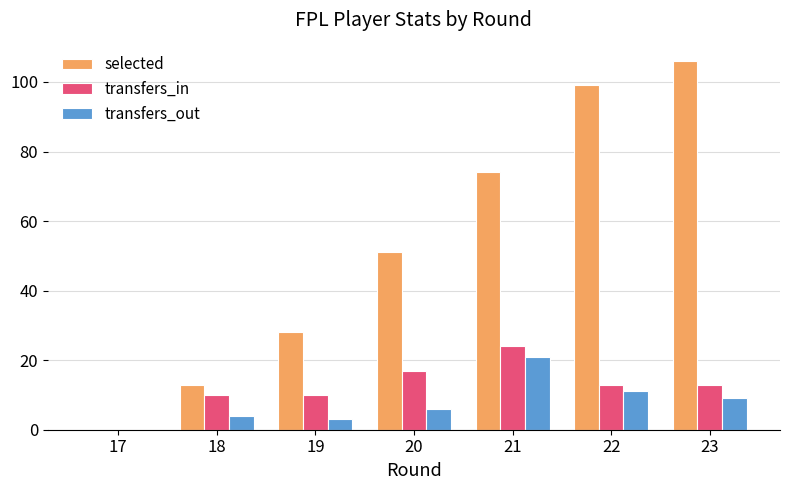

What is the total value across all series at 19?

41